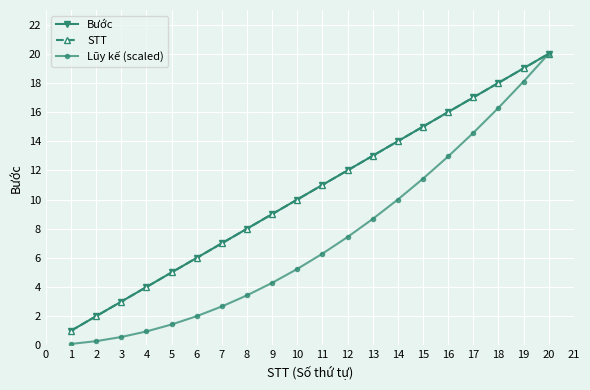

Is this an area chart (filled region under the line)?

No